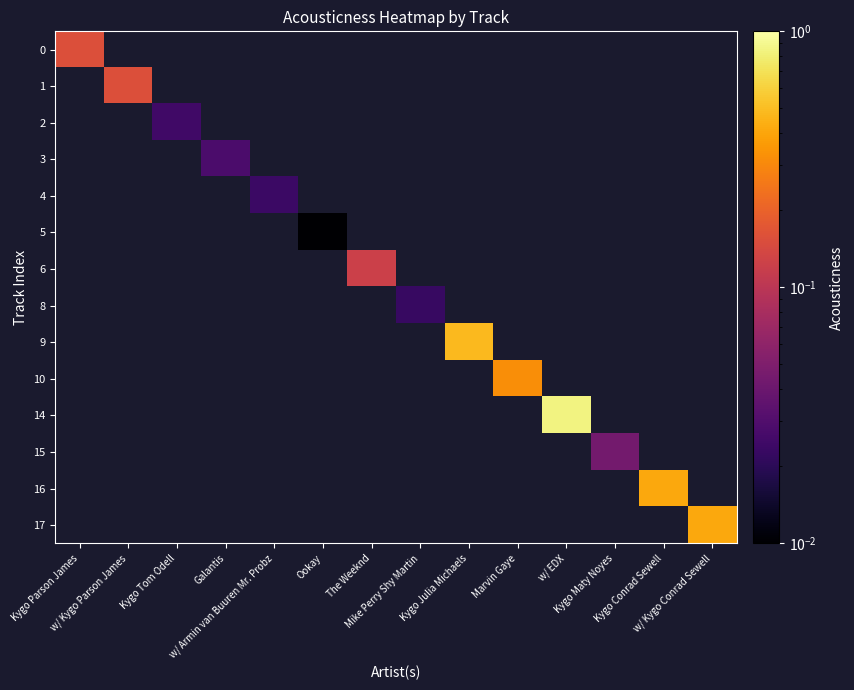

Is the value of 1 at Kygo Parson James greater than the value of 14 at Kygo Parson James?

No